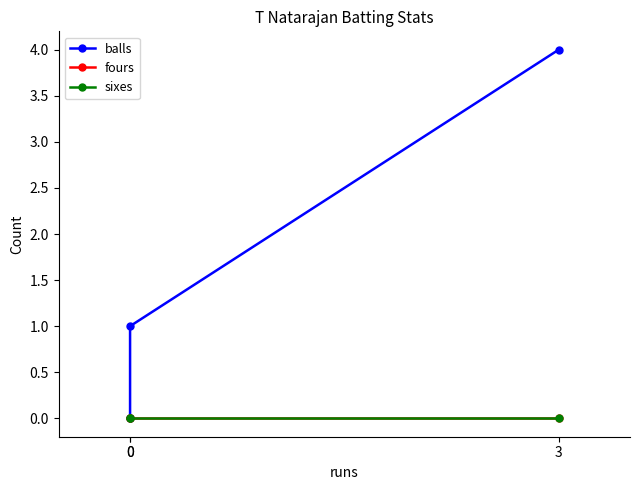

At which label does balls first exceed 1?

3